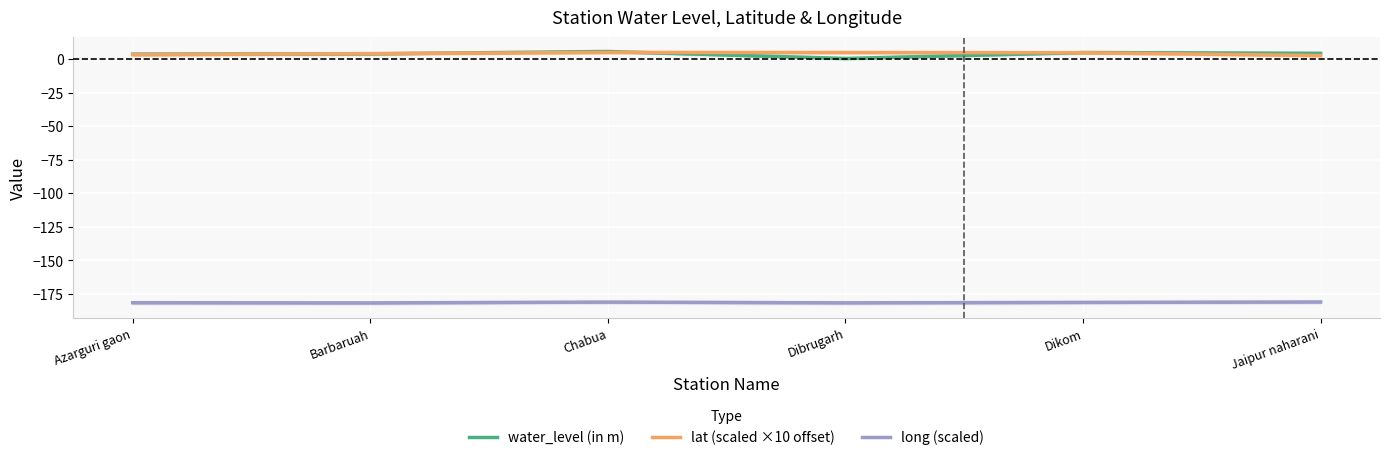

At how many categories does at least one series exceed -30?

6